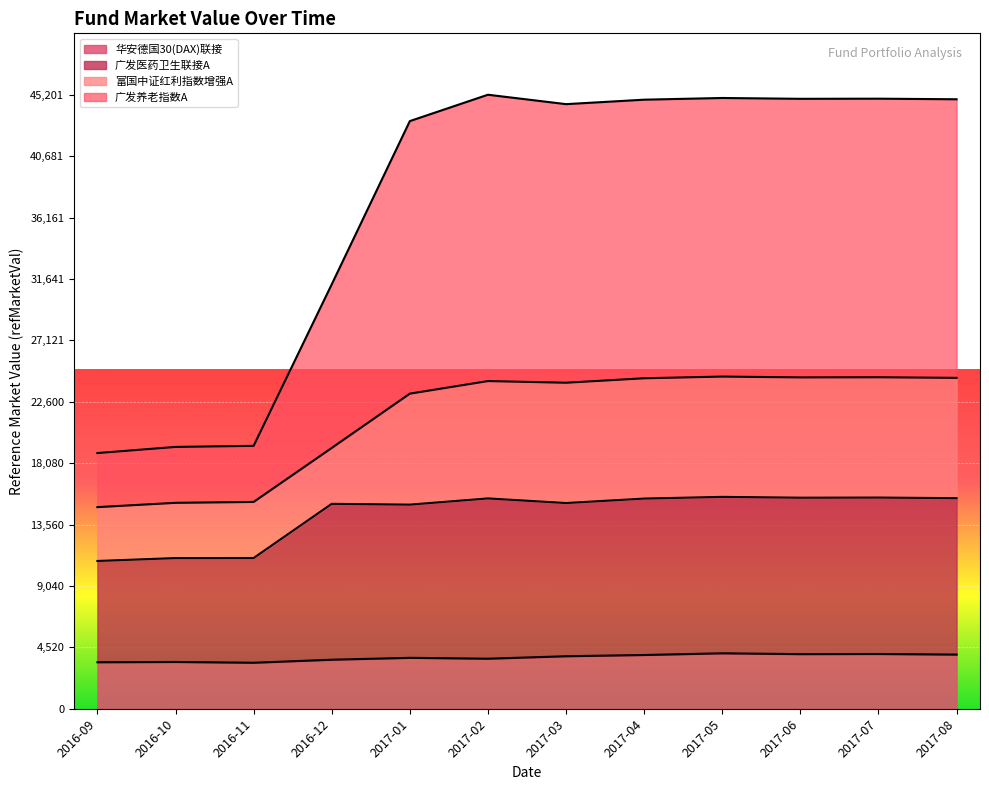

What is the label of the 10th point from the left?

2017-06